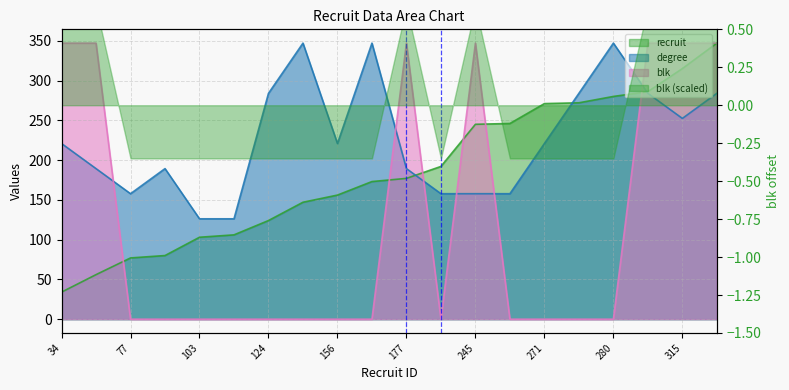

What is the total value across all series at 147?

494.0